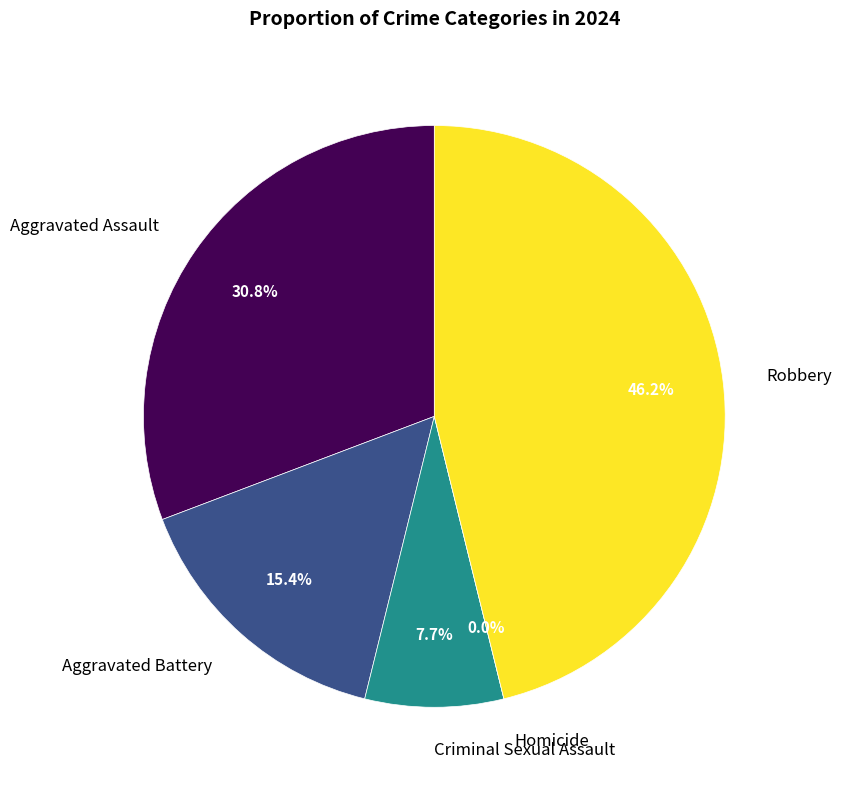

To the nearest percent, what is the average slice percentage?

20%